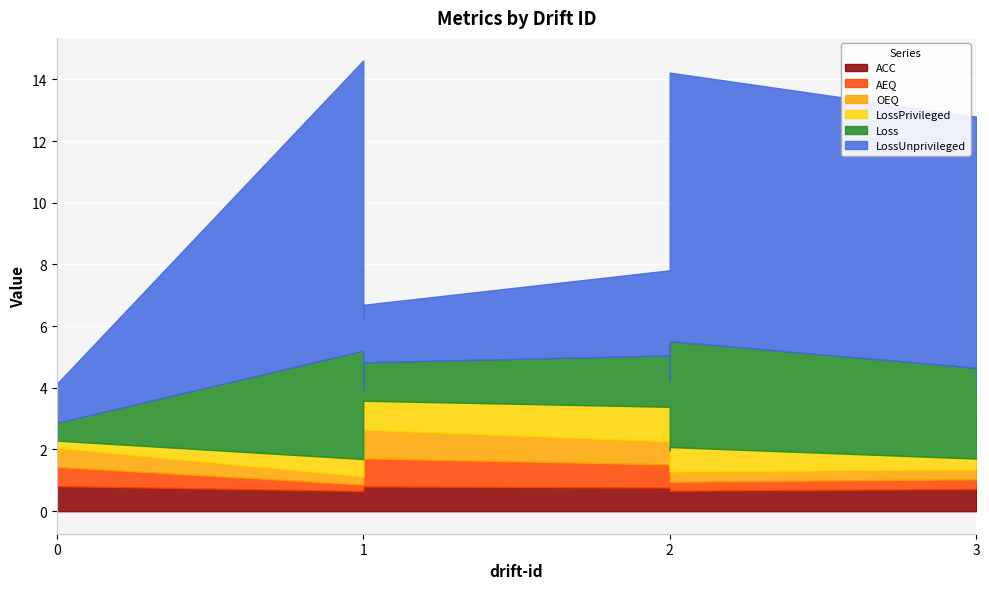

What are all the series names shown in the legend?

ACC, AEQ, OEQ, LossPrivileged, Loss, LossUnprivileged